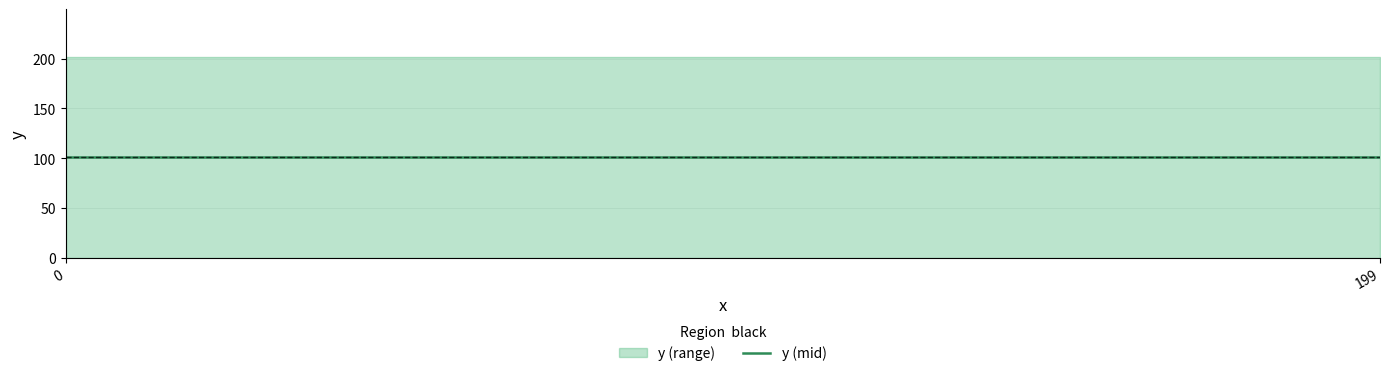

What is the average value?

101